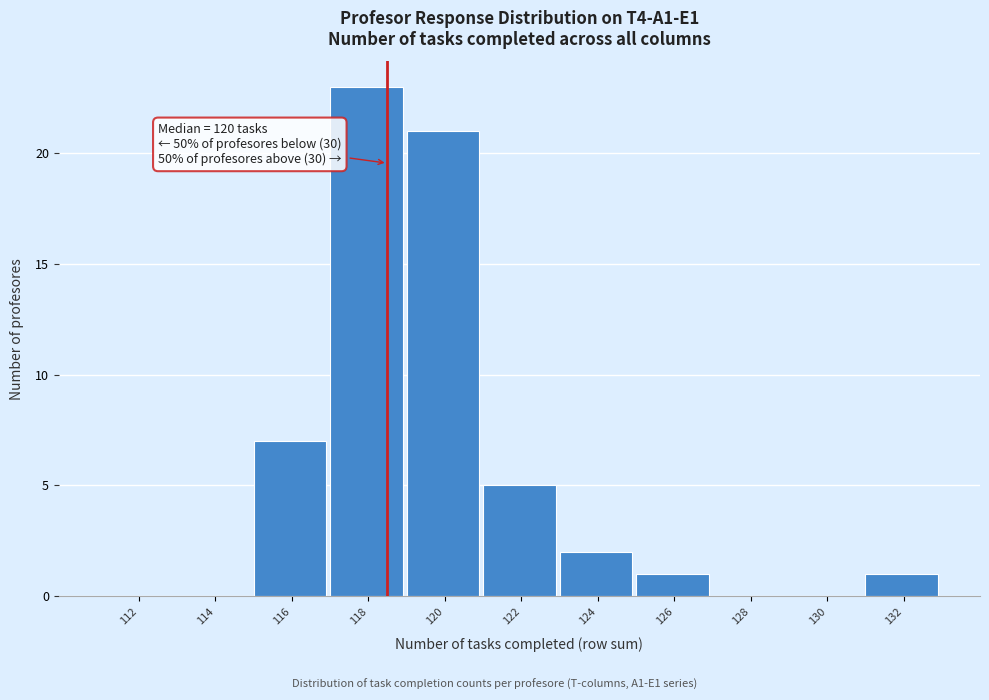

Reading left to right, what are all the values shown in this chart?

112=0	114=0	116=7	118=23	120=21	122=5	124=2	126=1	128=0	130=0	132=1